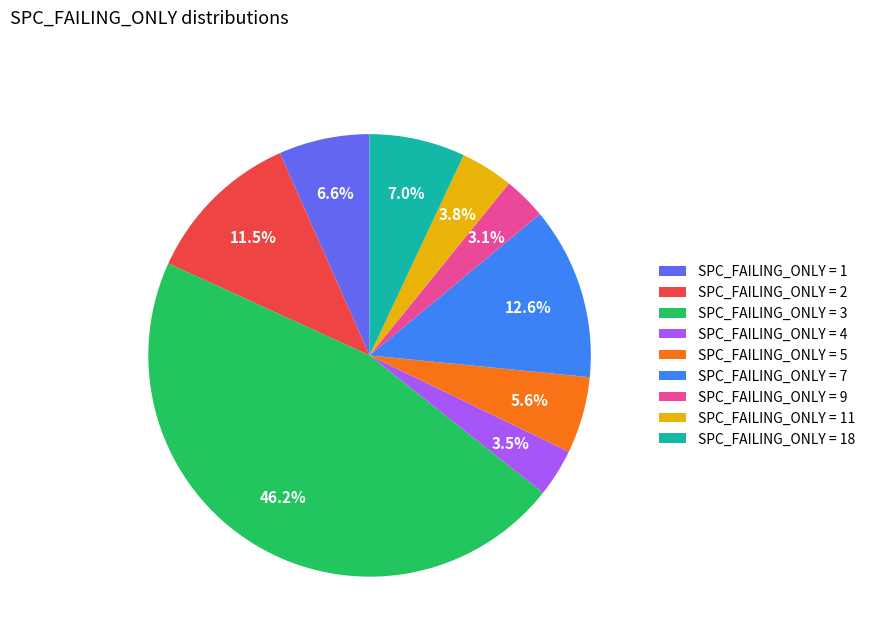

Is there any slice that represents more than half of the pie?

No